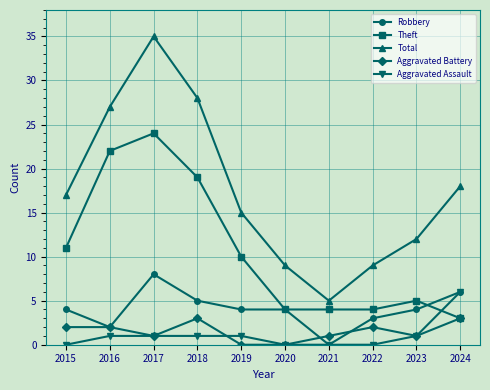

Where is Theft nearest to the value 13?

2015